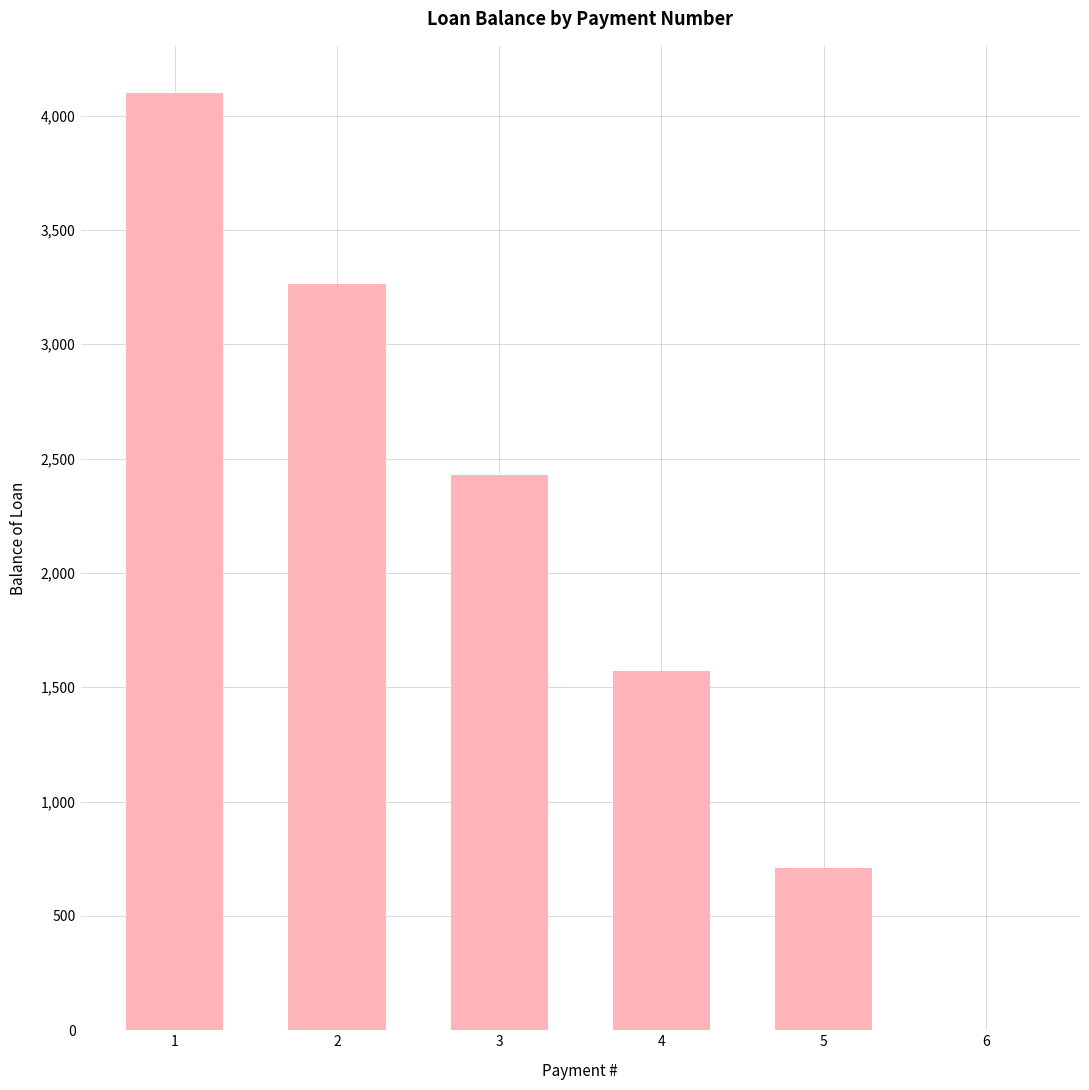

What is the sum of all values?

12074.0